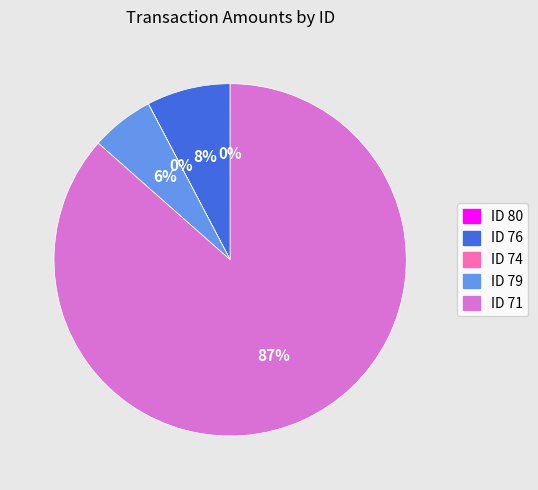

Approximately how many times larger is the value at ID 76 compared to ID 79?

1.3